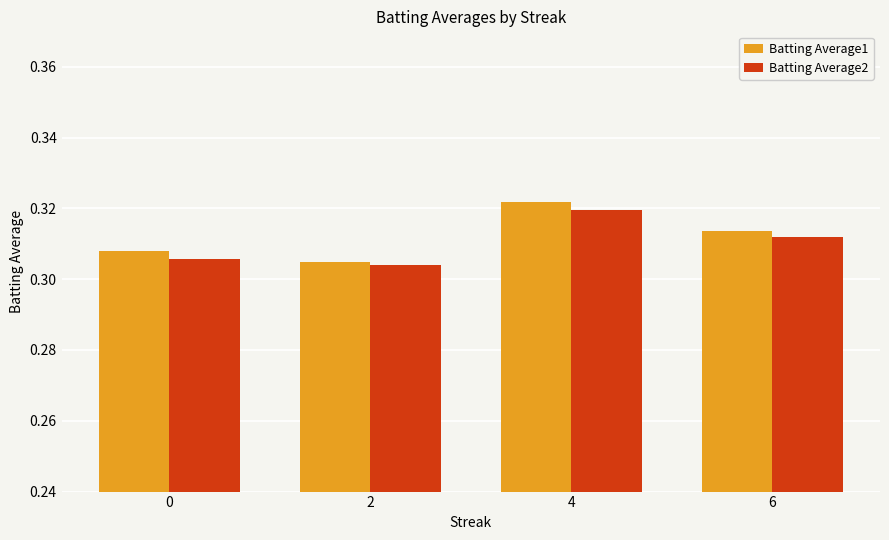

The value of Batting Average2 at 0 is 0.1. True or false?

False